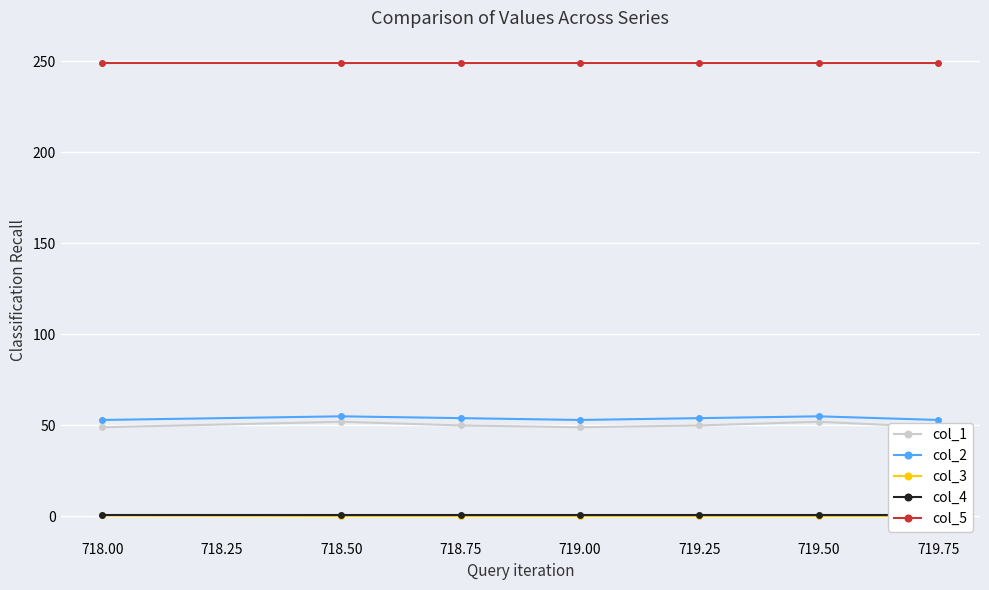

What is the maximum value for col_5?

249